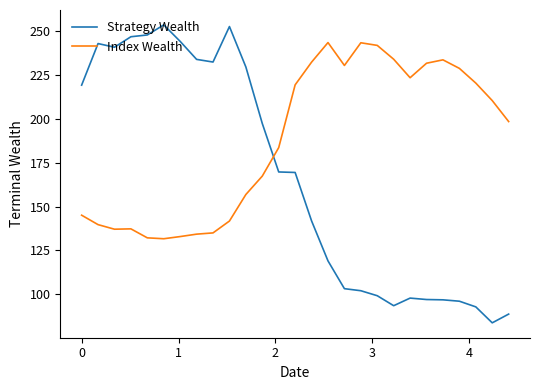

Which series has the largest total across all categories?

Index Wealth